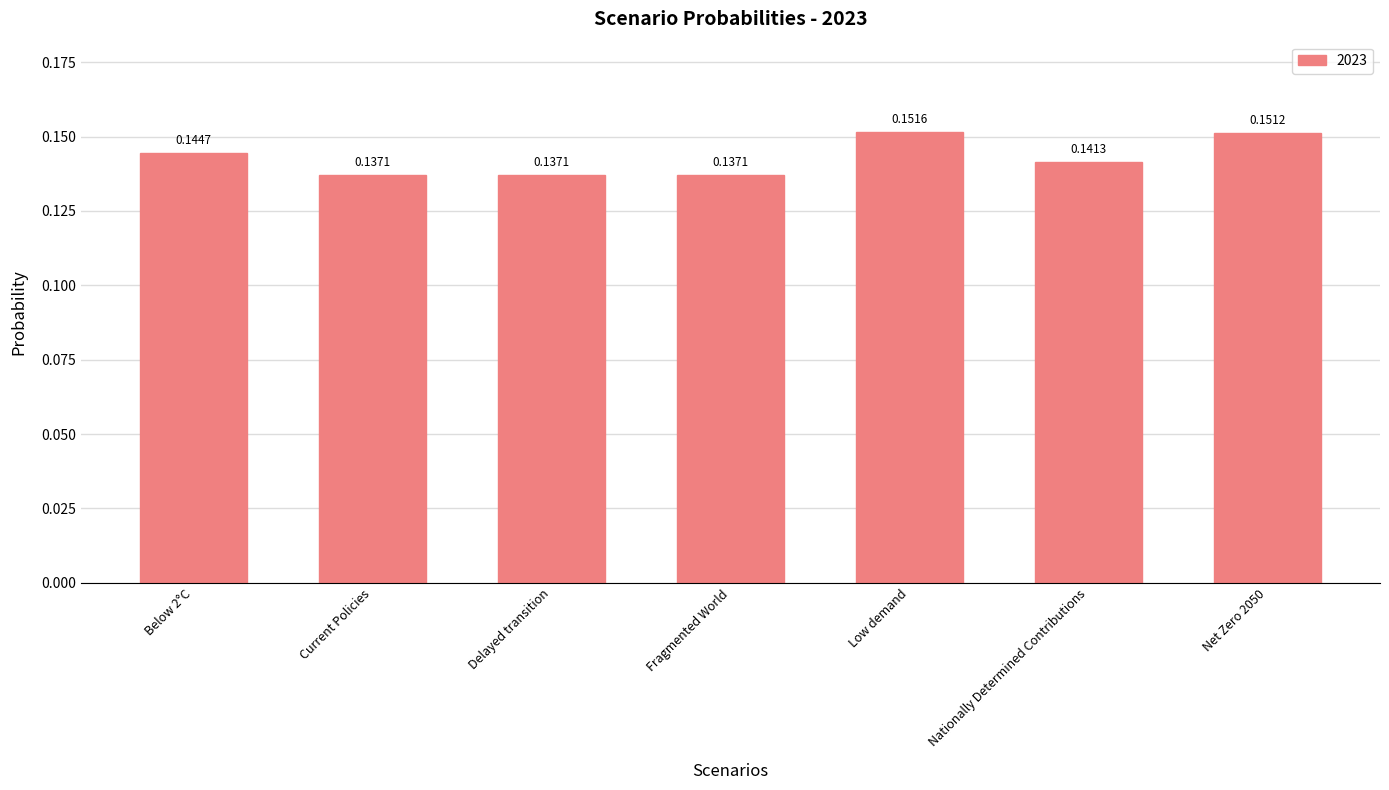

What is the label of the 2nd bar from the right?

Nationally Determined Contributions